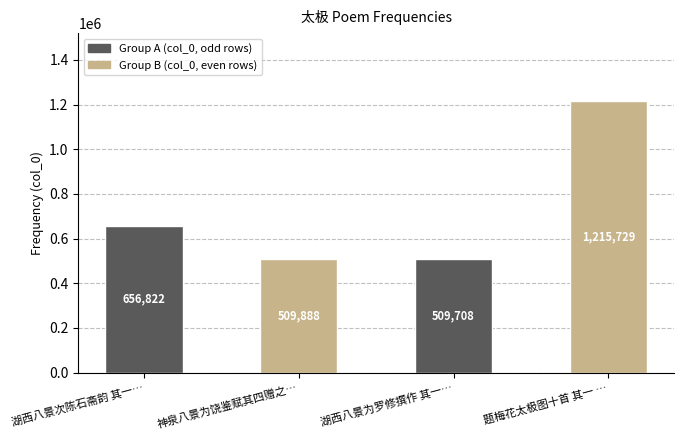

At which label is the value closest to 862718?

湖西八景次陈石斋韵 其一…